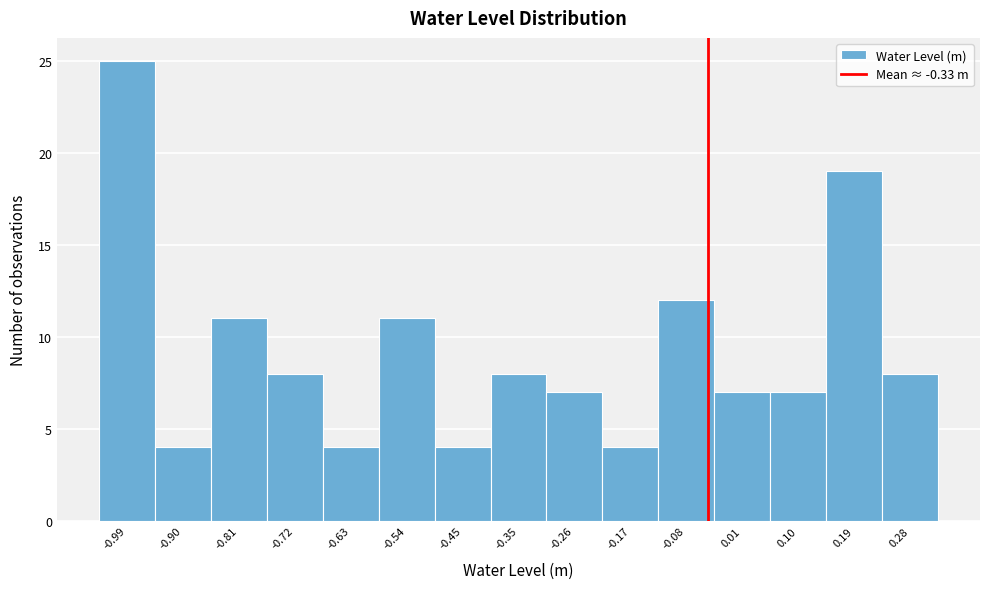

Reading left to right, list all the values displayed in this chart.

25	4	11	8	4	11	4	8	7	4	12	7	7	19	8